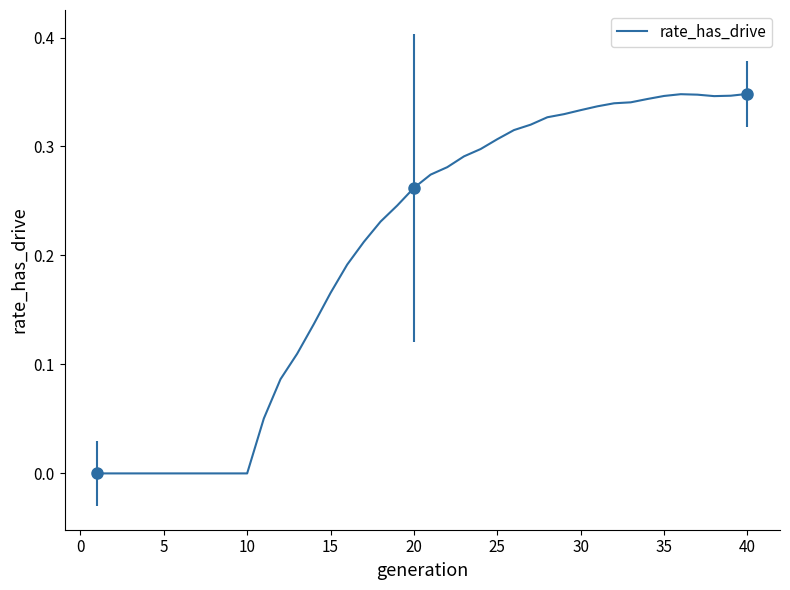

What is the difference between the maximum and minimum values?

0.3